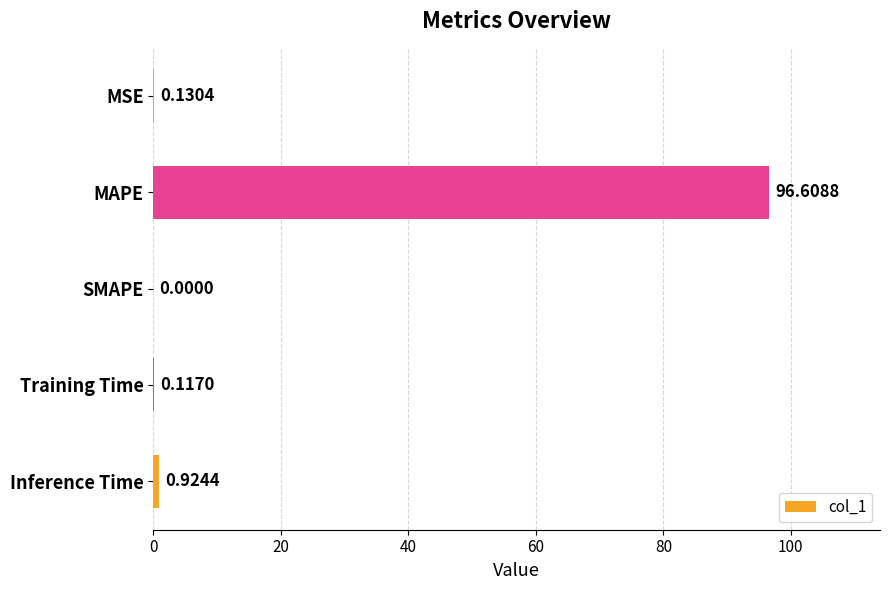

How many positive values are there?

4